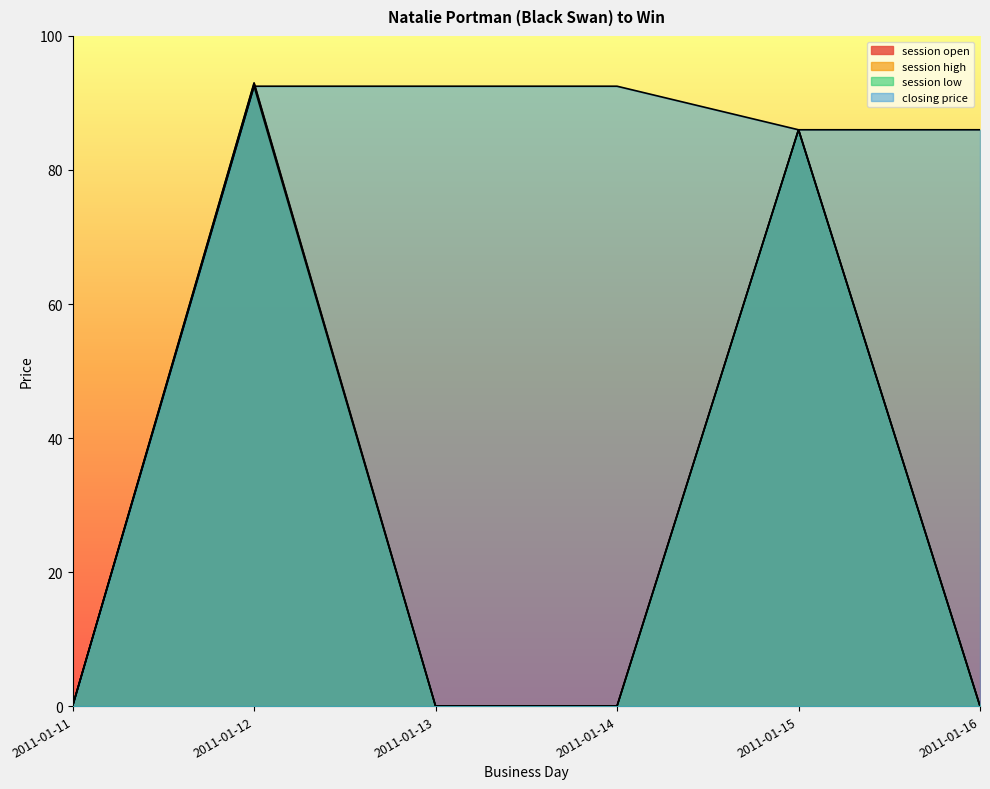

True or false: session low has a value of 0.0 at 2011-01-13.

True